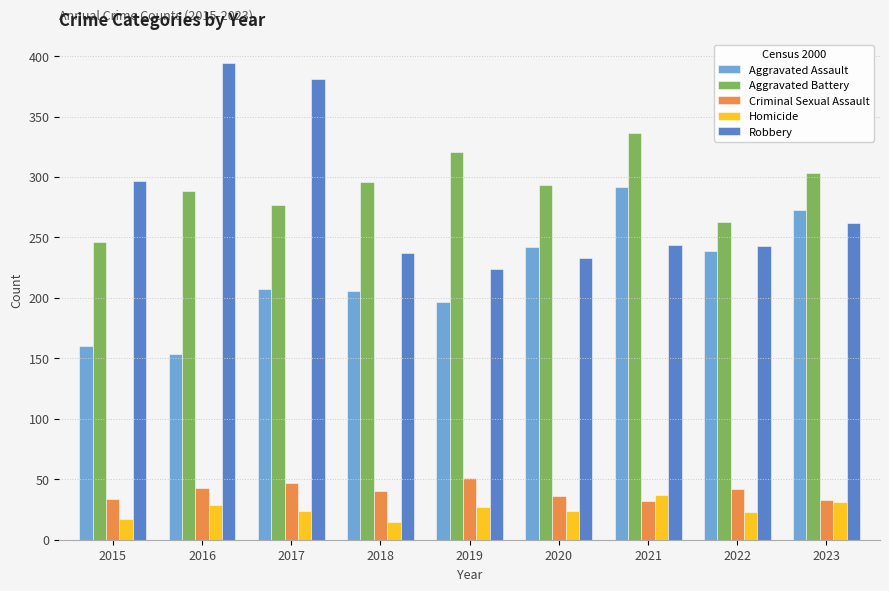

Is the value of Criminal Sexual Assault at 2018 greater than the value of Aggravated Assault at 2016?

No